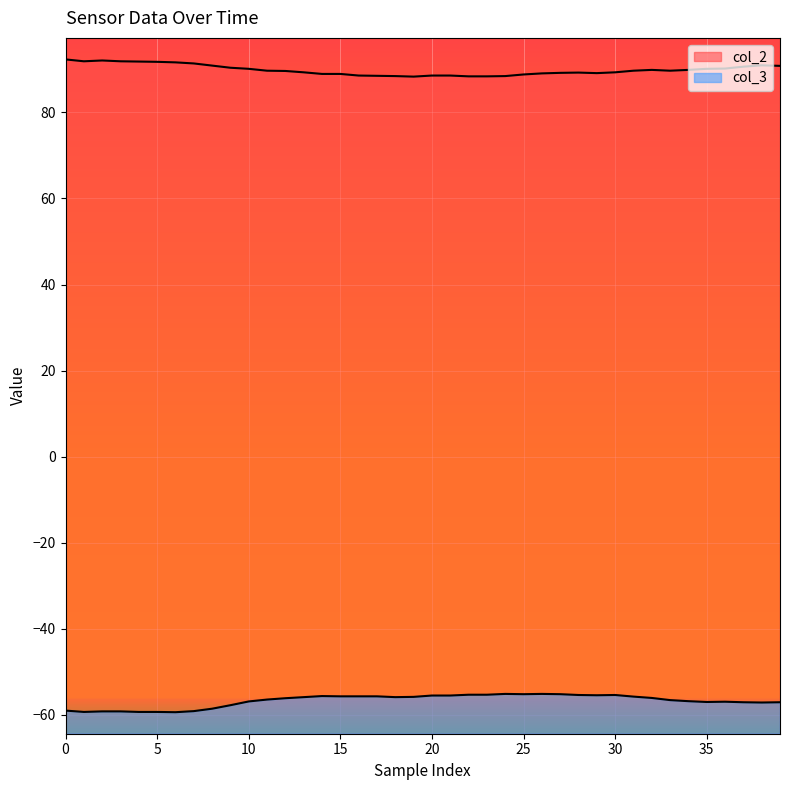

What is the difference between the maximum and minimum values in the col_2 series?

4.0